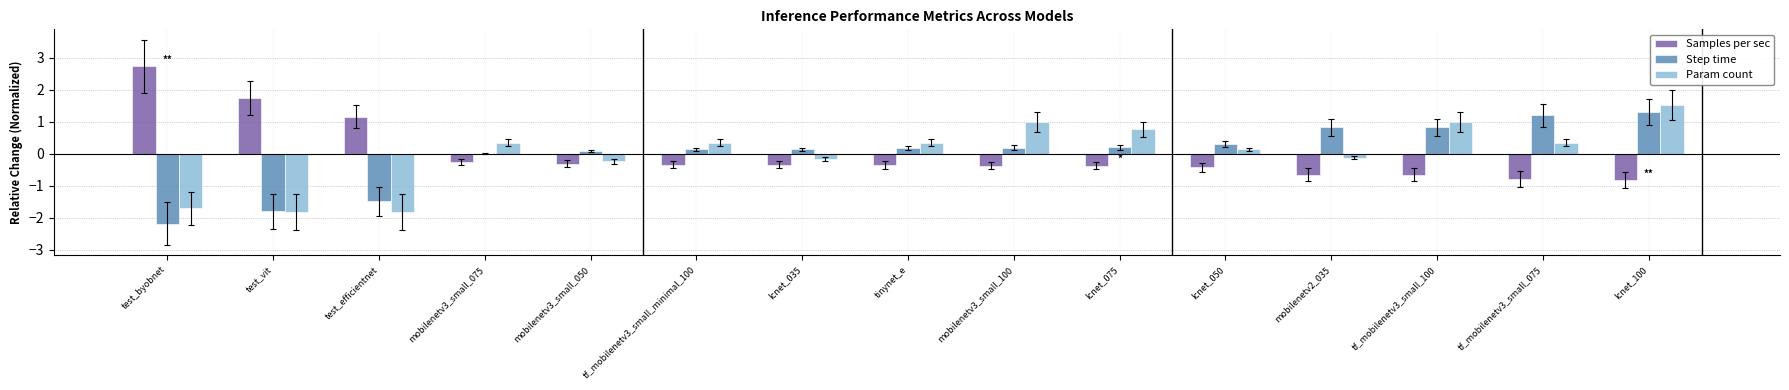

At which category is the sum across all series the highest?

lcnet_100